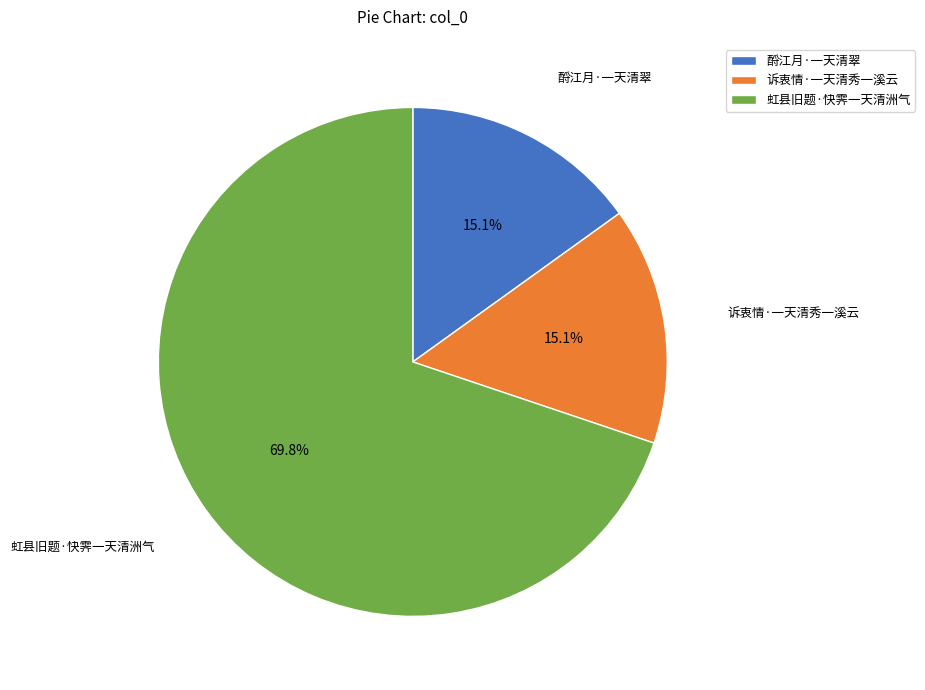

Which category has the biggest portion of the pie?

虹县旧题·快霁一天清洲气